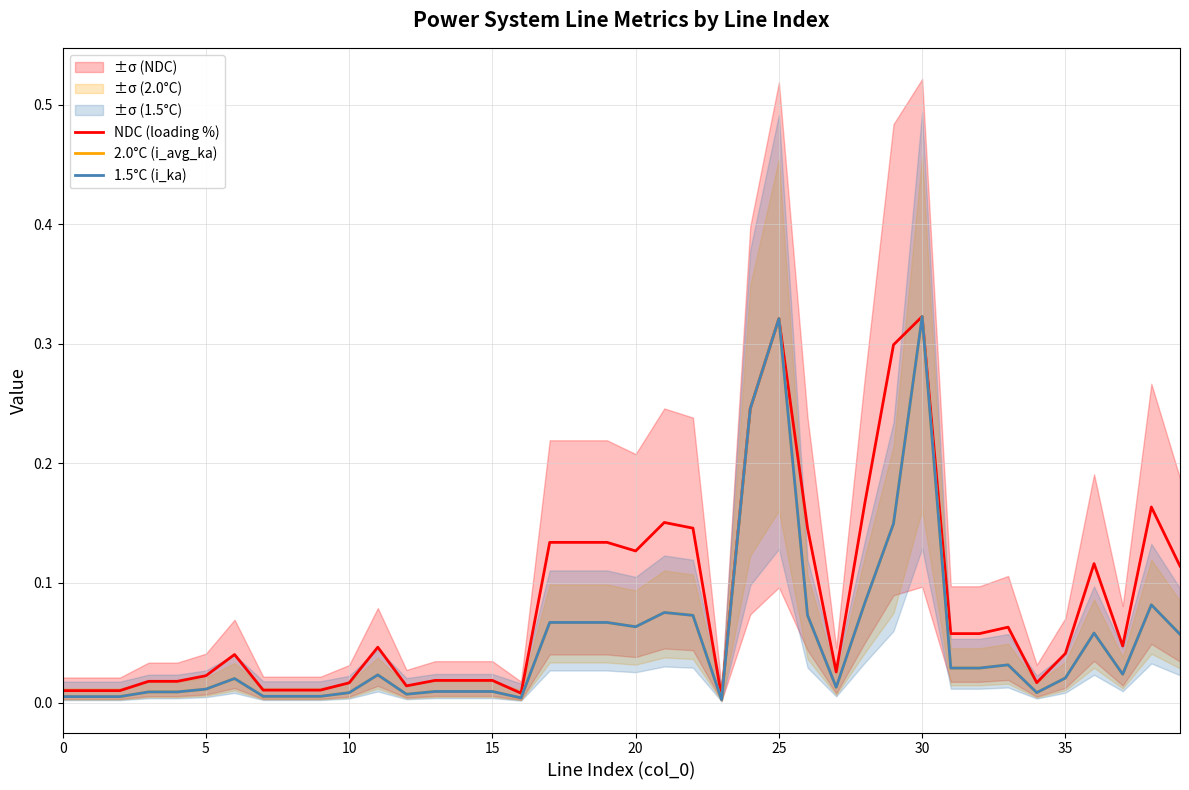

Which series changed the most between 29 and 34?

NDC (loading %)